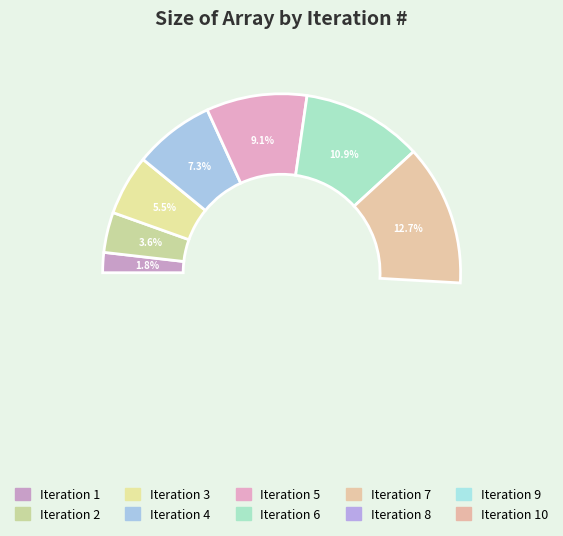

How many slices are in this pie chart?

10